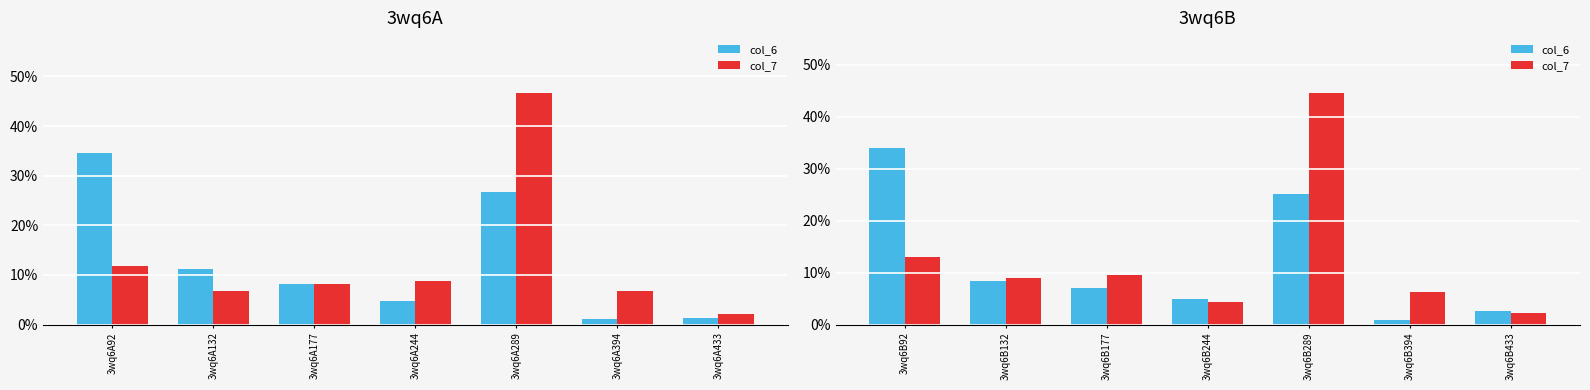

Which series has the largest range (max minus min)?

col_7